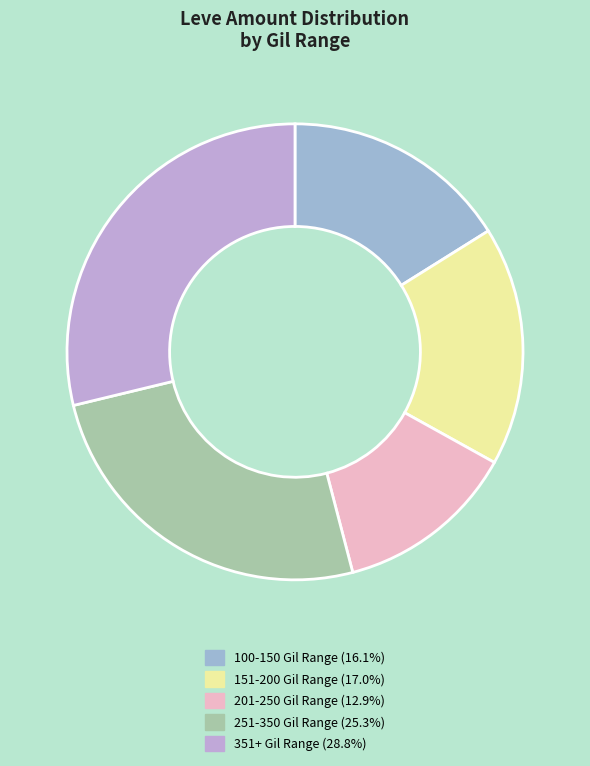

How many segments does this pie chart have?

5